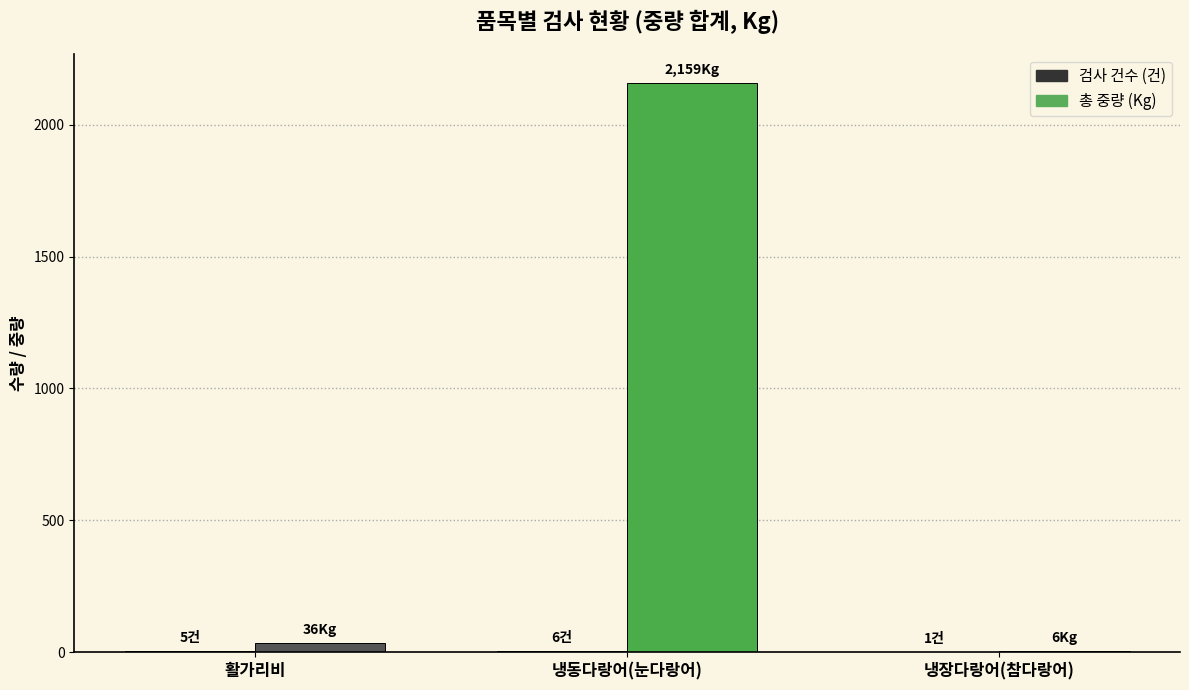

How many distinct data groups are displayed?

2